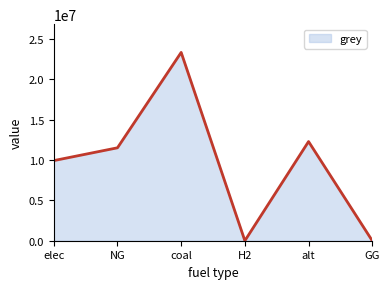

What is the difference between the maximum and minimum values?

23333392.0